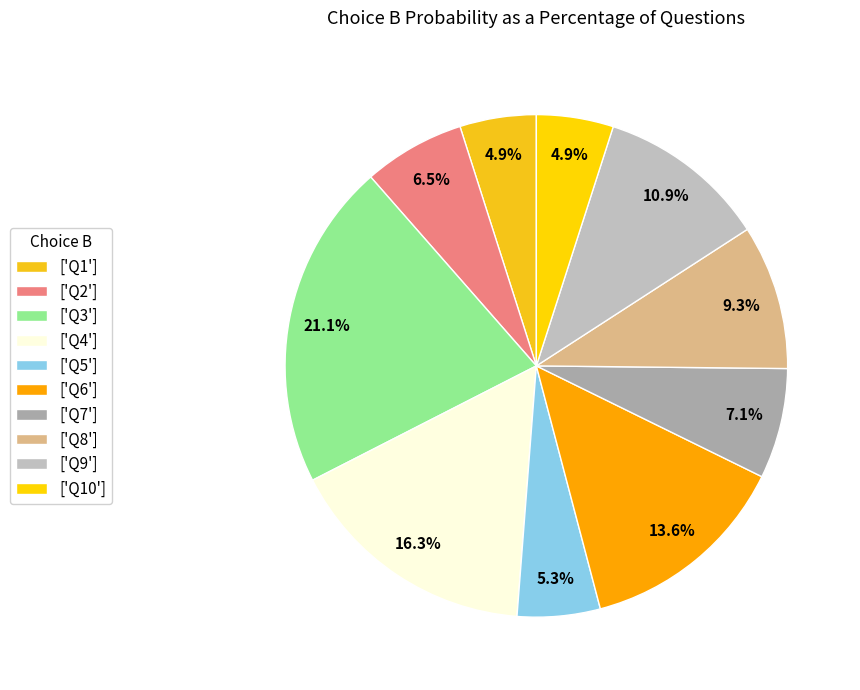

Count the number of slices in the pie.

10